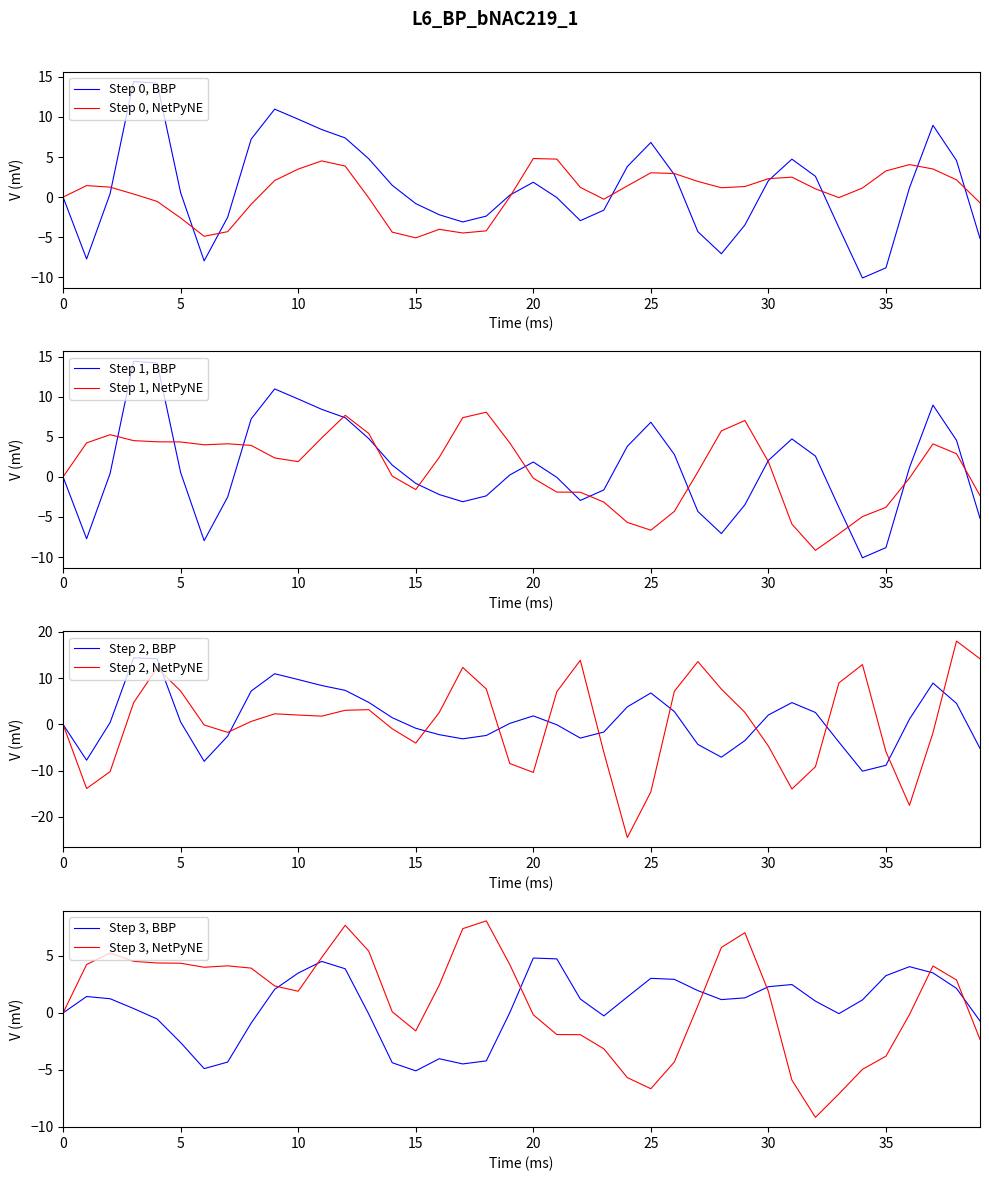

At which category is the sum across all series the highest?

4